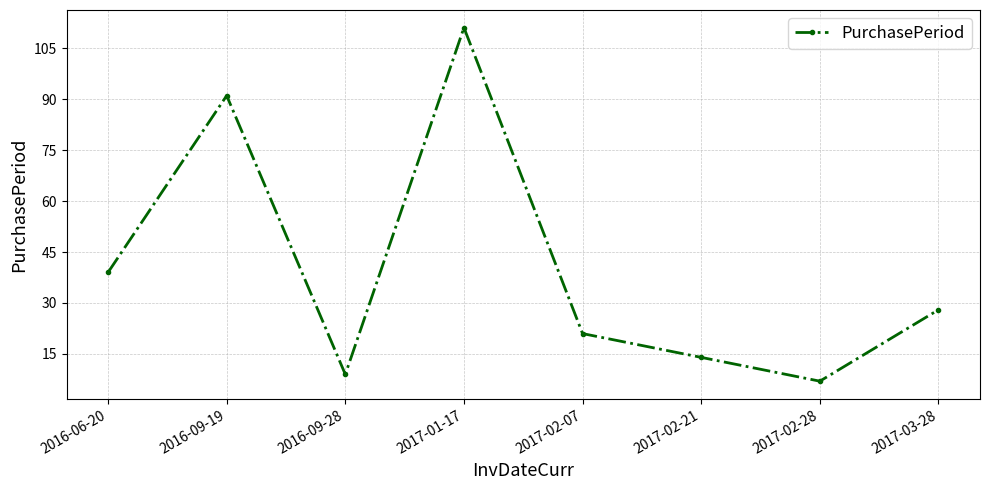

What is the average value?

40